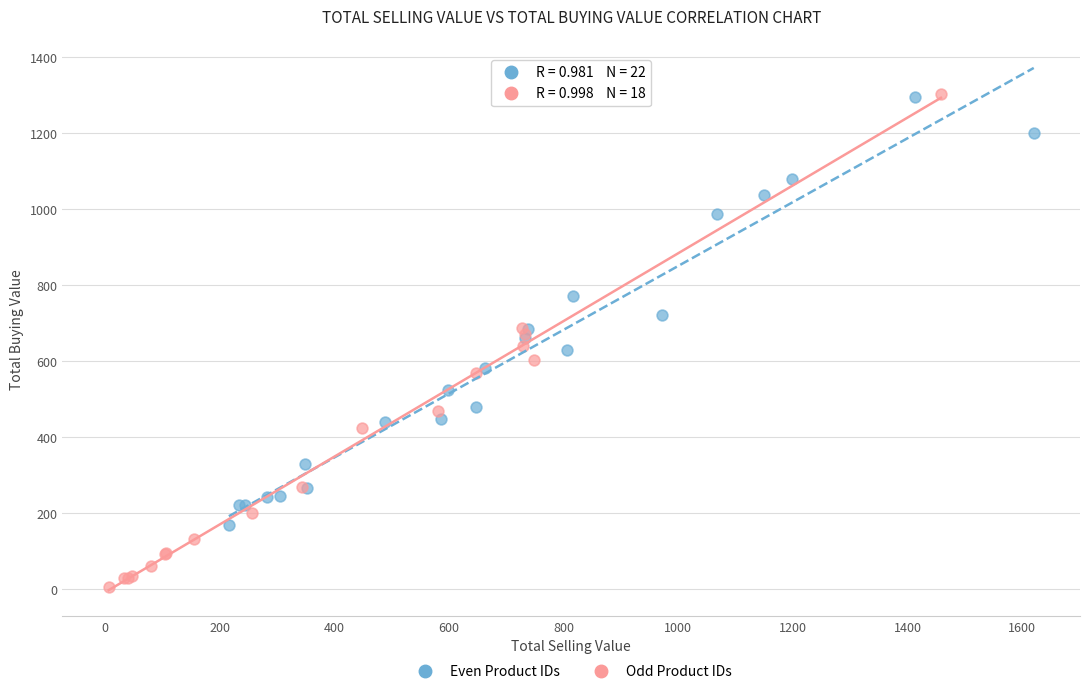

Which series has the widest spread of Y values?

Odd Product IDs